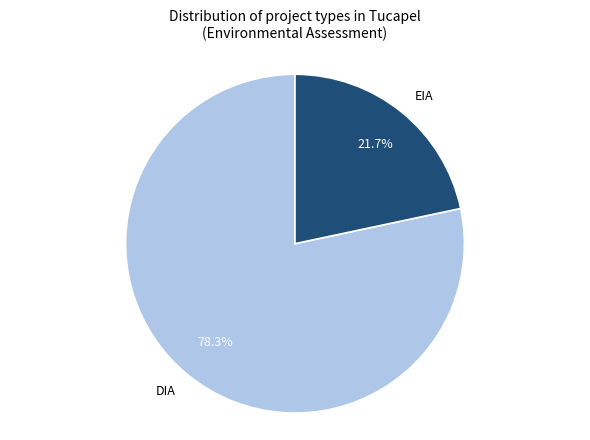

What percentage is NOT represented by EIA?

78.3%